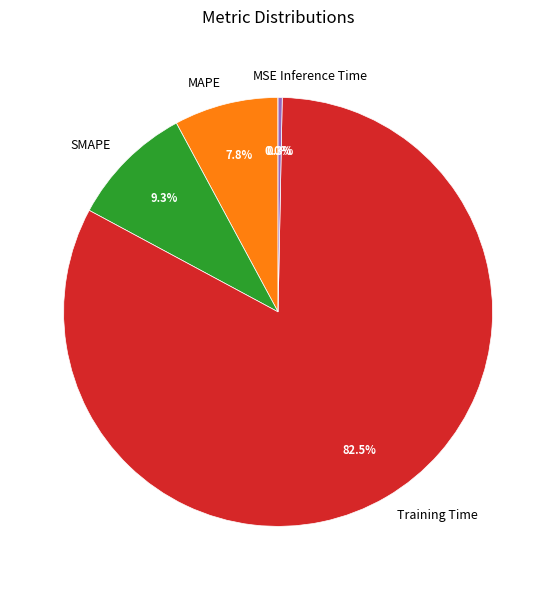

True or false: Inference Time accounts for 0% of the total.

True